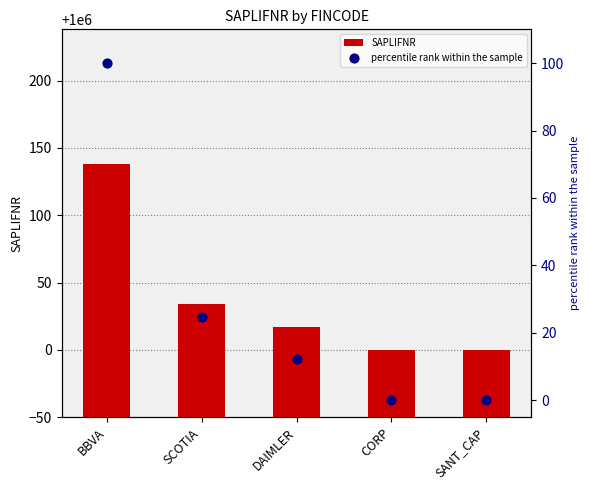

Is the value of percentile rank within the sample at BBVA greater than the value of SAPLIFNR at SCOTIA?

No